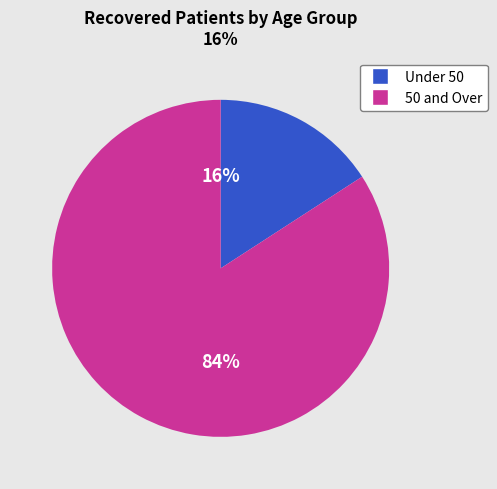

Count the number of slices in the pie.

2